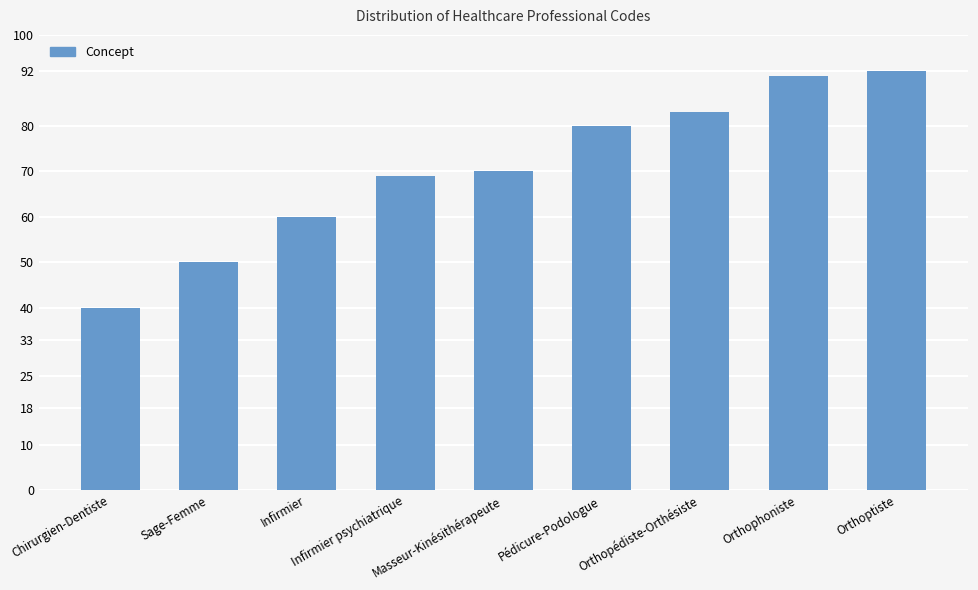

What is the difference between the maximum and minimum values?

52